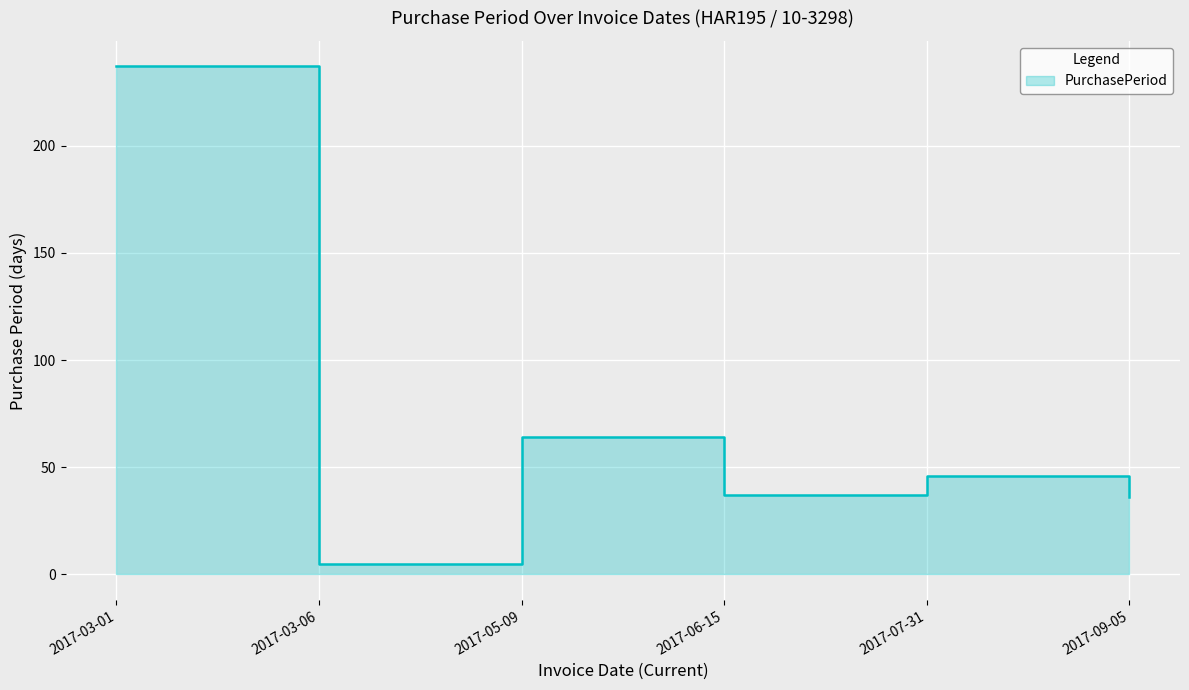

Reading right to left, transcribe all the data shown in this chart.

36	46	37	64	5	237